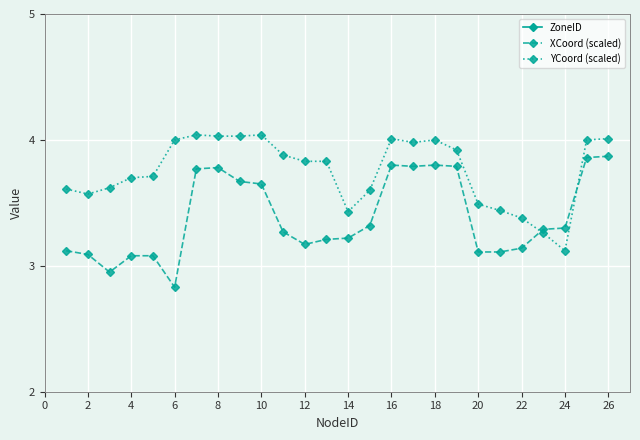

True or false: XCoord (scaled) and YCoord (scaled) cross at least once.

True